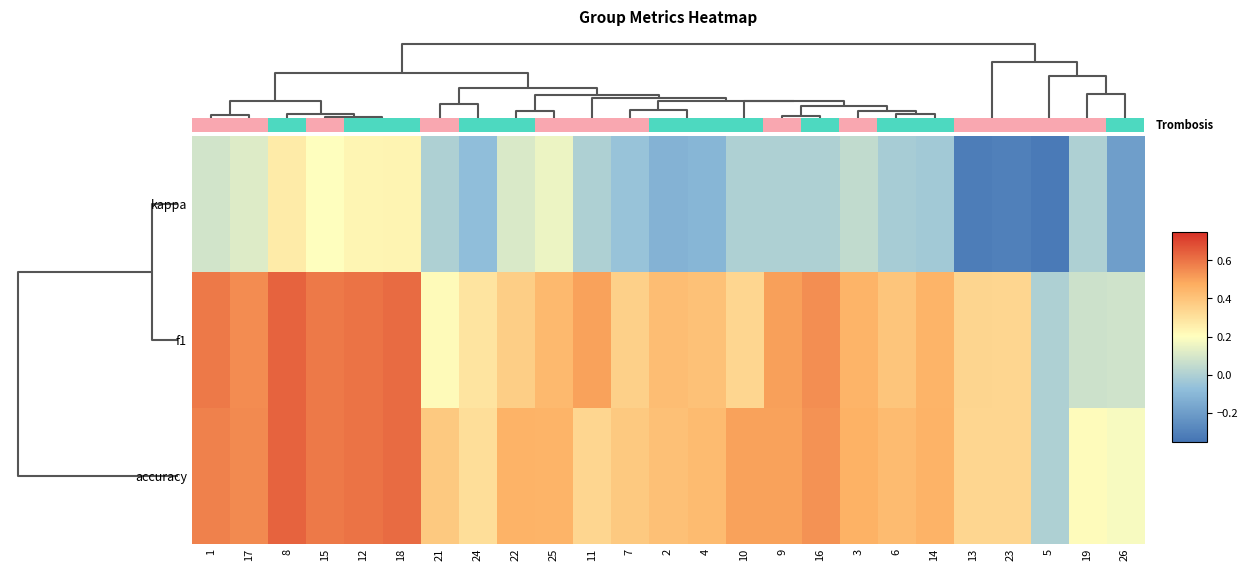

Reading left to right, what are all the values shown in this chart?

kappa: 1=0.1	17=0.1	8=0.3	15=0.2	12=0.2	18=0.2	21=0.0	24=-0.1	22=0.1	25=0.2	11=0.0	7=-0.1	2=-0.1	4=-0.1	10=0.0	9=0.0	16=0.0	3=0.0	6=-0.0	14=-0.0	13=-0.3	23=-0.3	5=-0.3	19=0.0	26=-0.2
f1: 1=0.6	17=0.5	8=0.6	15=0.6	12=0.6	18=0.6	21=0.2	24=0.3	22=0.4	25=0.4	11=0.5	7=0.4	2=0.4	4=0.4	10=0.3	9=0.5	16=0.5	3=0.4	6=0.4	14=0.5	13=0.3	23=0.3	5=0.0	19=0.1	26=0.1
accuracy: 1=0.6	17=0.6	8=0.6	15=0.6	12=0.6	18=0.6	21=0.4	24=0.3	22=0.5	25=0.5	11=0.3	7=0.4	2=0.4	4=0.4	10=0.5	9=0.5	16=0.5	3=0.5	6=0.4	14=0.5	13=0.3	23=0.3	5=0.0	19=0.2	26=0.2